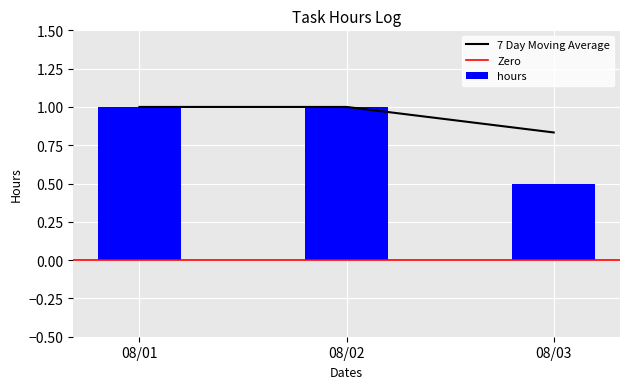

At which category does the chart reach its peak across all series?

08/01